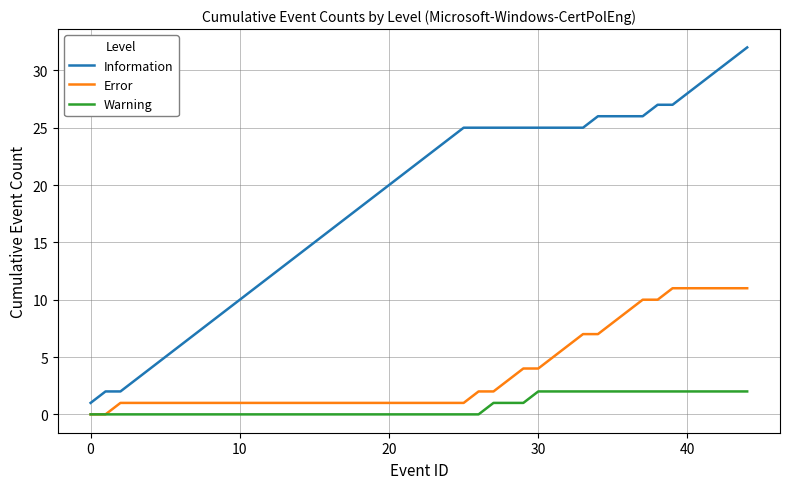

Rank the series by their average value, from highest to lowest.

Information, Error, Warning